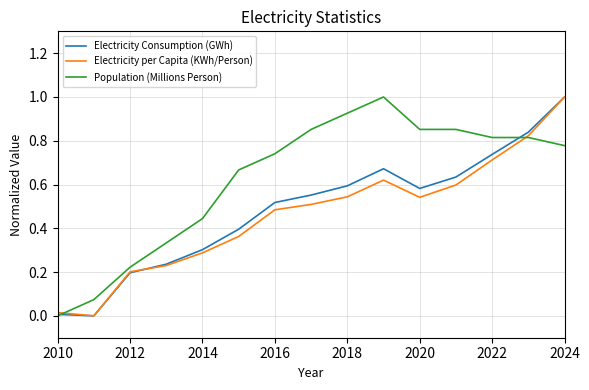

Which series has the largest total across all categories?

Population (Millions Person)